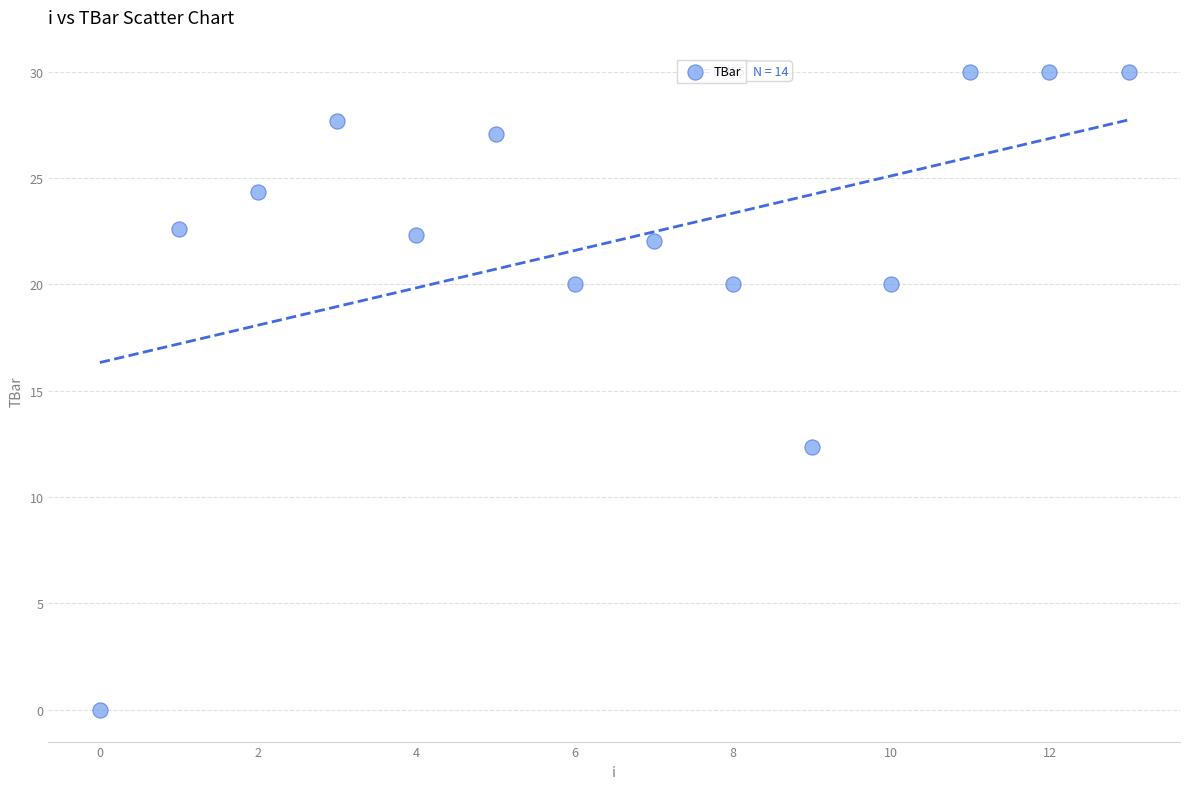

What is the range of Y values (max minus min)?

30.0